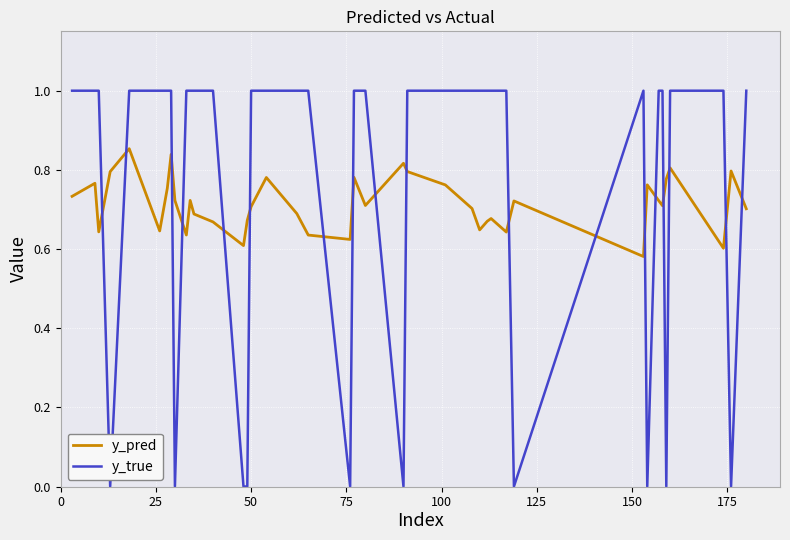

Which series has the widest spread of values?

y_true